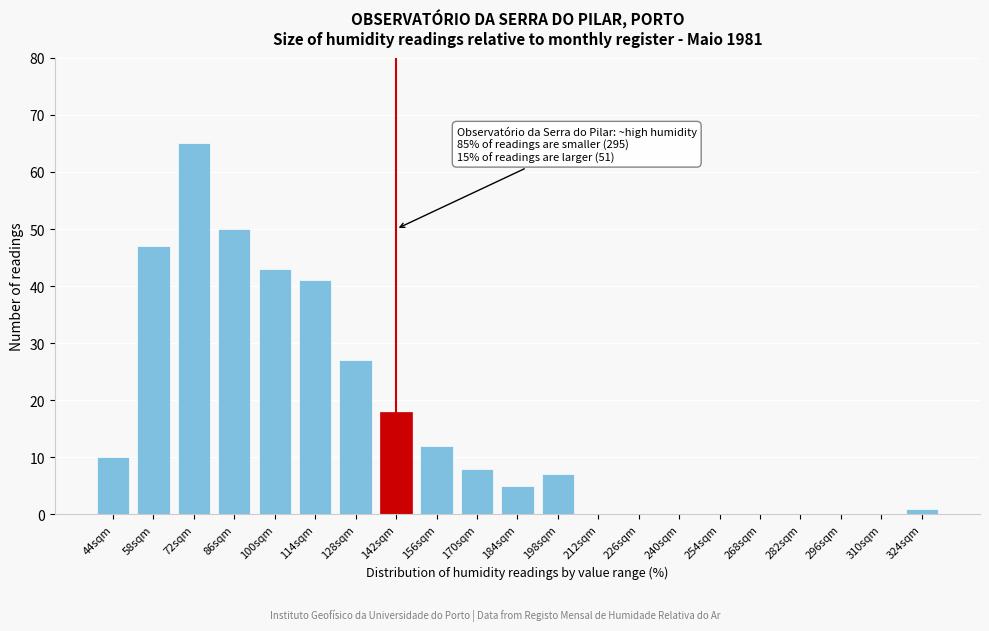

Reading left to right, transcribe all the data shown in this chart.

44sqm=10	58sqm=47	72sqm=65	86sqm=50	100sqm=43	114sqm=41	128sqm=27	142sqm=18	156sqm=12	170sqm=8	184sqm=5	198sqm=7	212sqm=0	226sqm=0	240sqm=0	254sqm=0	268sqm=0	282sqm=0	296sqm=0	310sqm=0	324sqm=1